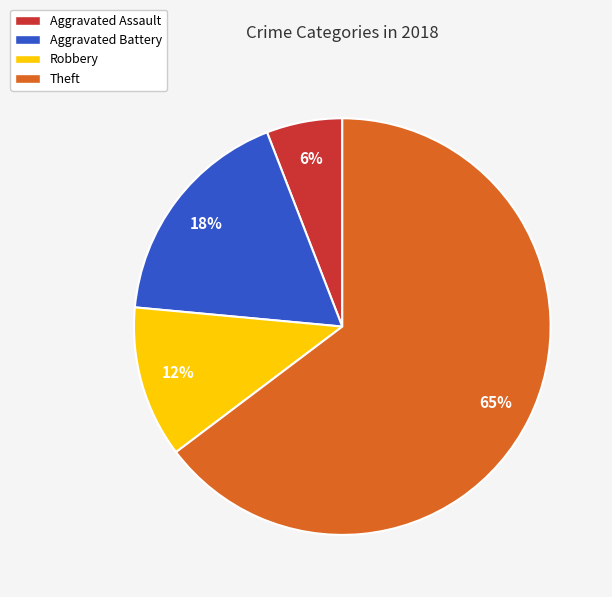

The Theft slice represents 65% of the pie. True or false?

True